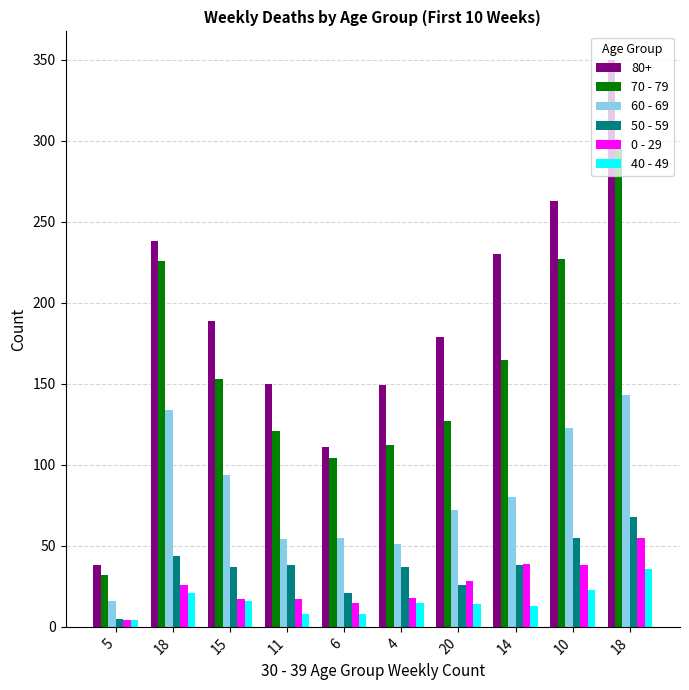

The value of 40 - 49 at 6 is 8. True or false?

True